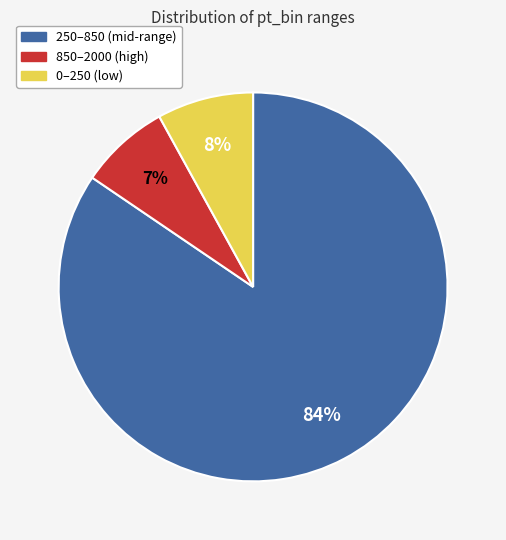

To the nearest percent, what is the average slice percentage?

33%